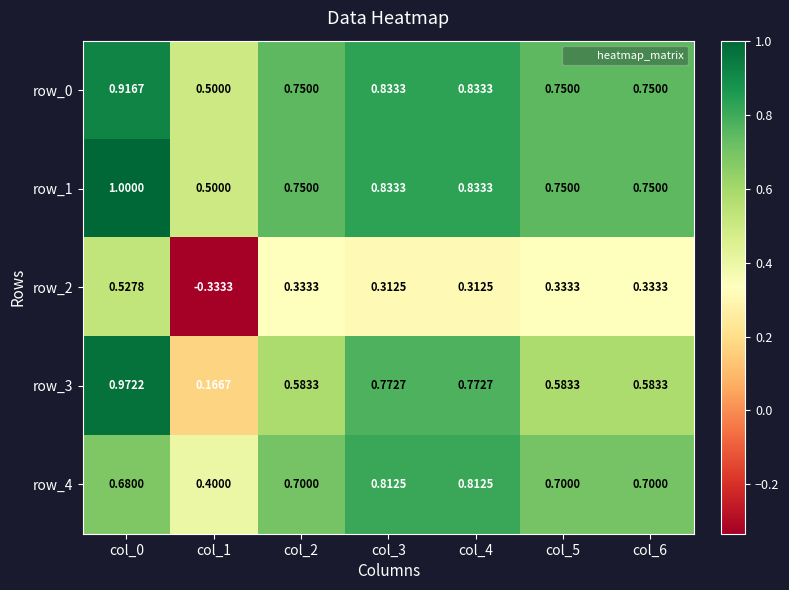

What is the difference between the maximum and second lowest values in the row_3 series?

0.4